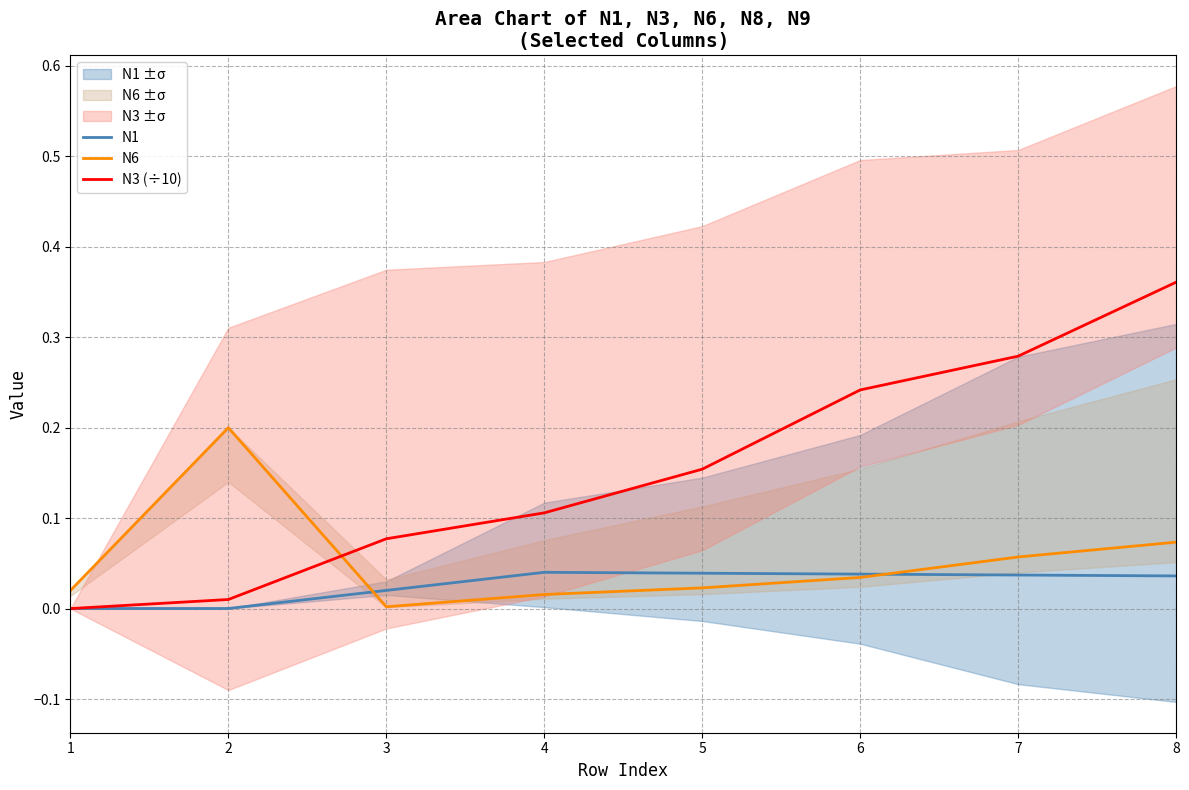

Does the chart have visible grid lines?

Yes